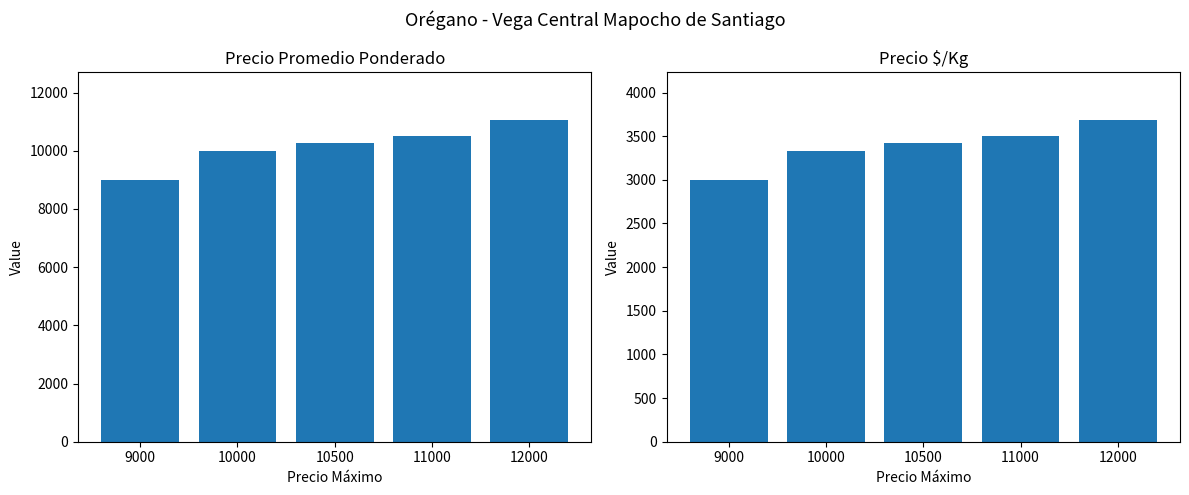

Is it true that Precio promedio ponderado equals 6481 at 10500?

False